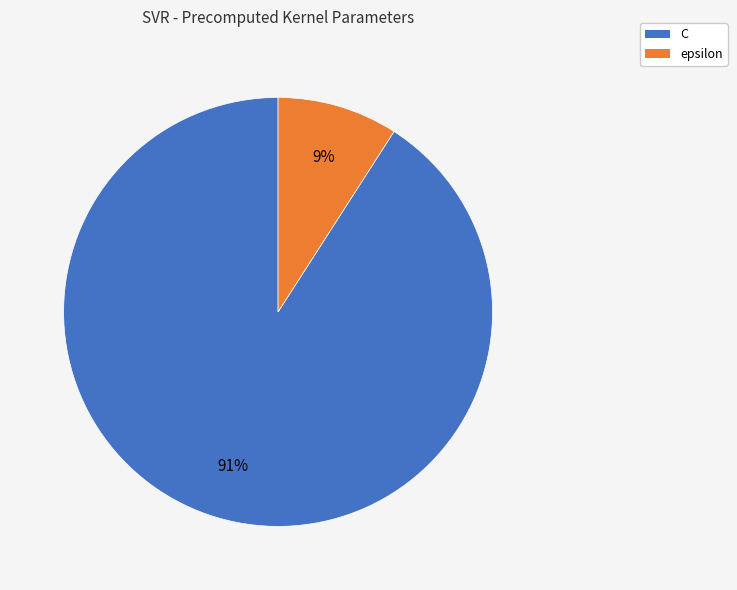

Which category has the biggest portion of the pie?

C